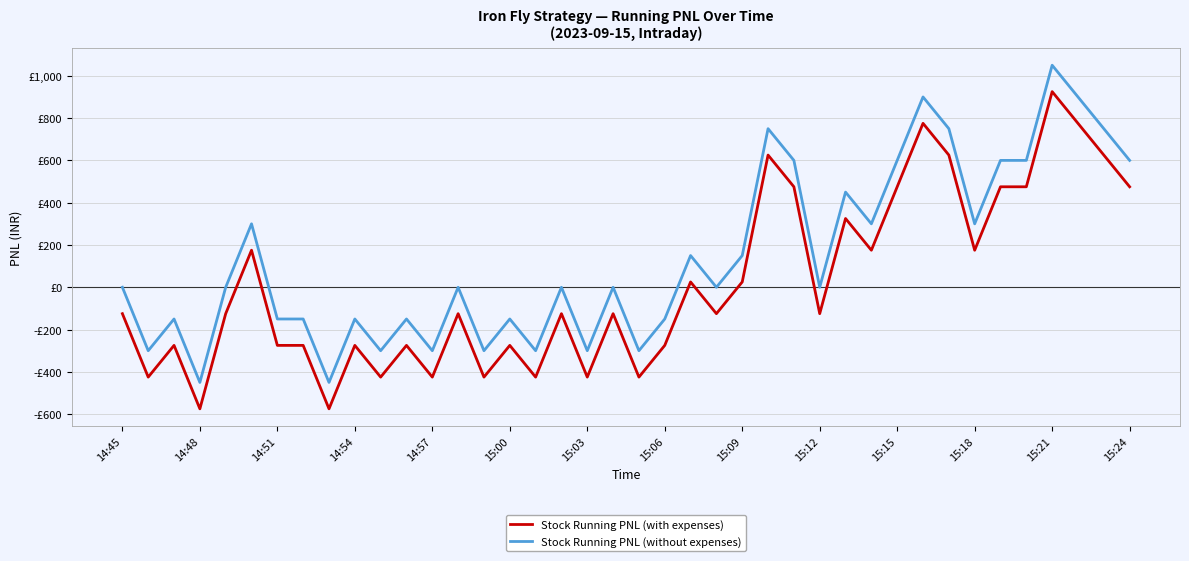

What are all the series names shown in the legend?

Stock Running PNL (with expenses), Stock Running PNL (without expenses)